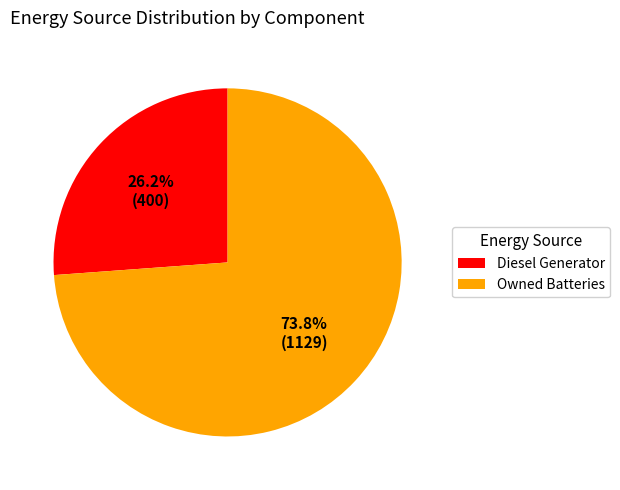

What is the smallest slice in the pie chart?

Diesel Generator